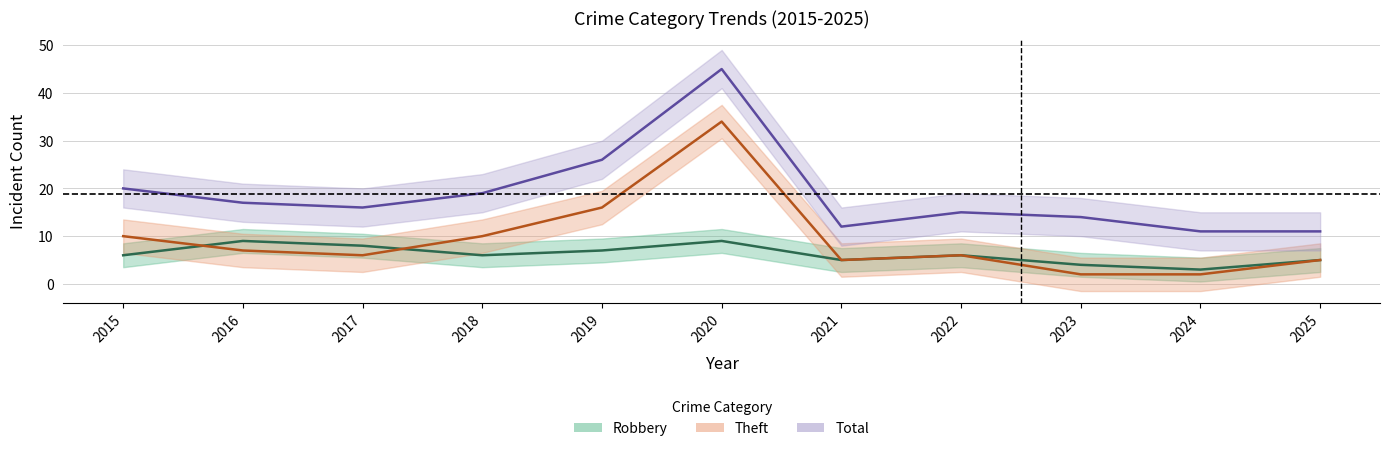

Between 2016 and 2024, which series saw the biggest shift?

Robbery